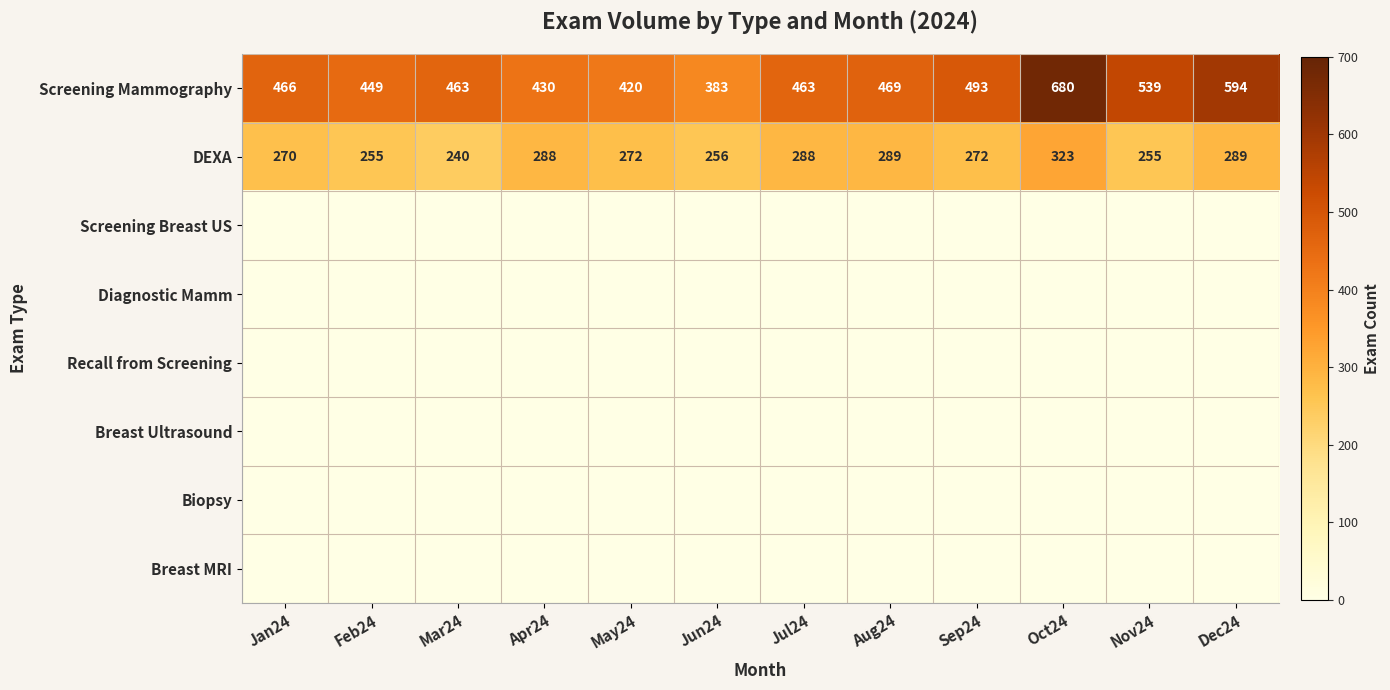

Between Mar24 and Aug24, which is larger?

Aug24